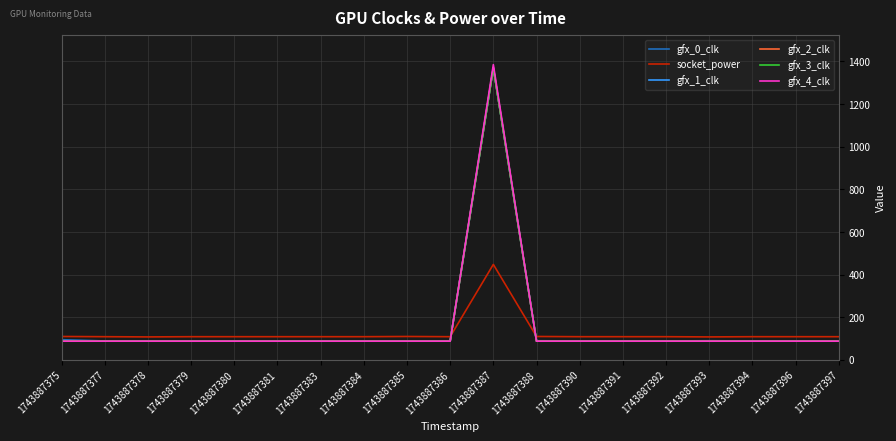

Which series has the widest spread of values?

gfx_4_clk